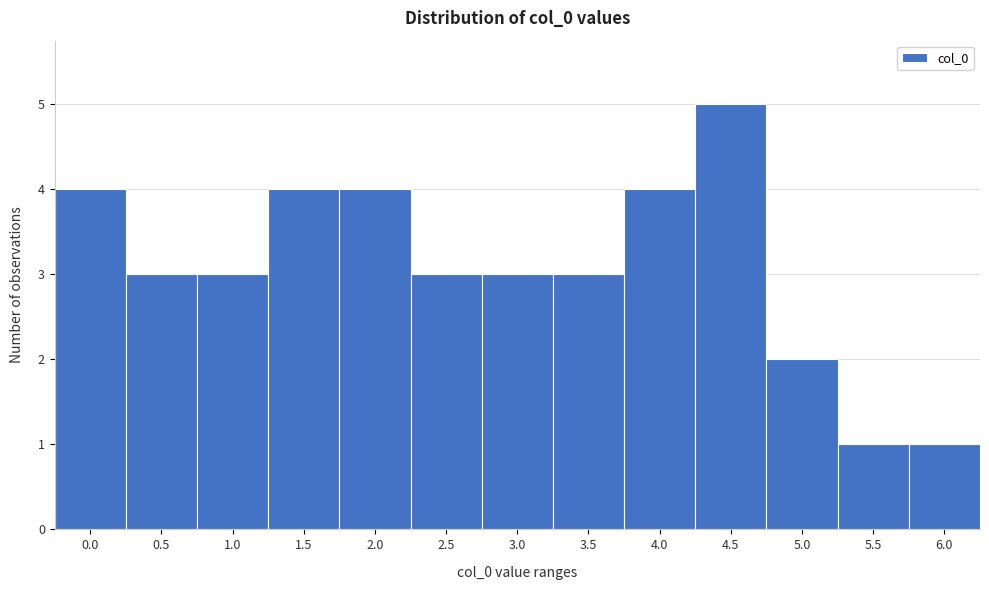

Reading right to left, what are all the values shown in this chart?

1	1	2	5	4	3	3	3	4	4	3	3	4